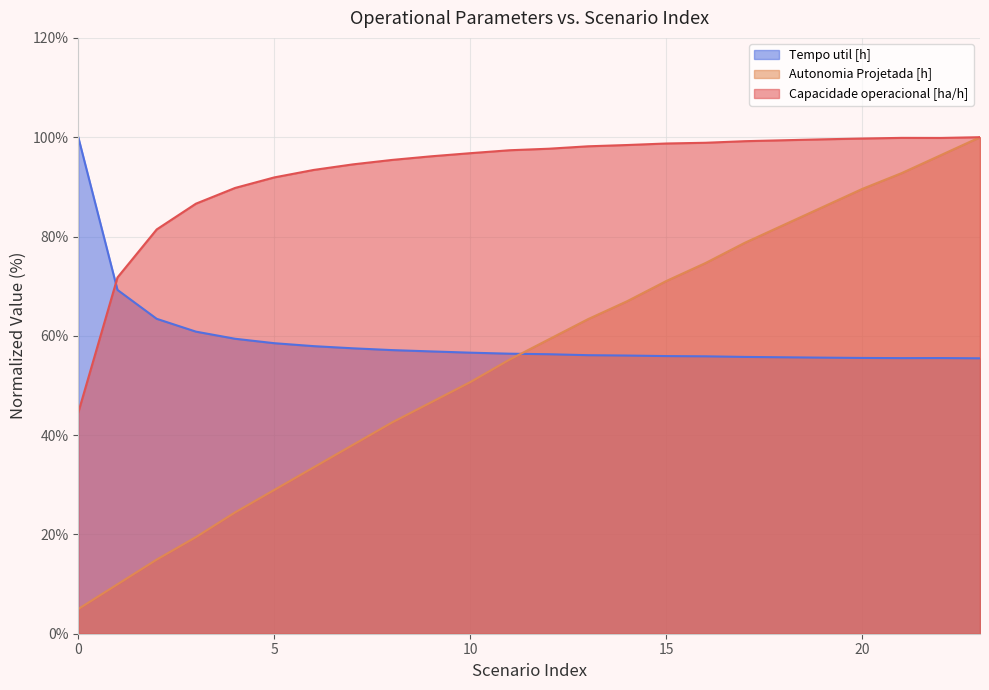

What is the value of the Capacidade operacional [ha/h] point at the 22nd from the left?

99.9